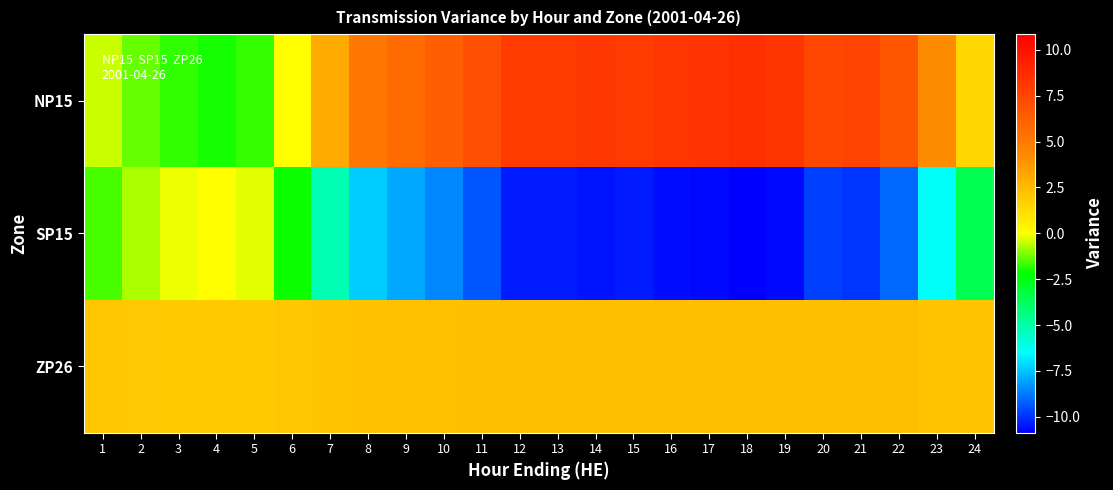

What is the difference between the highest and lowest values at 4?

3.9